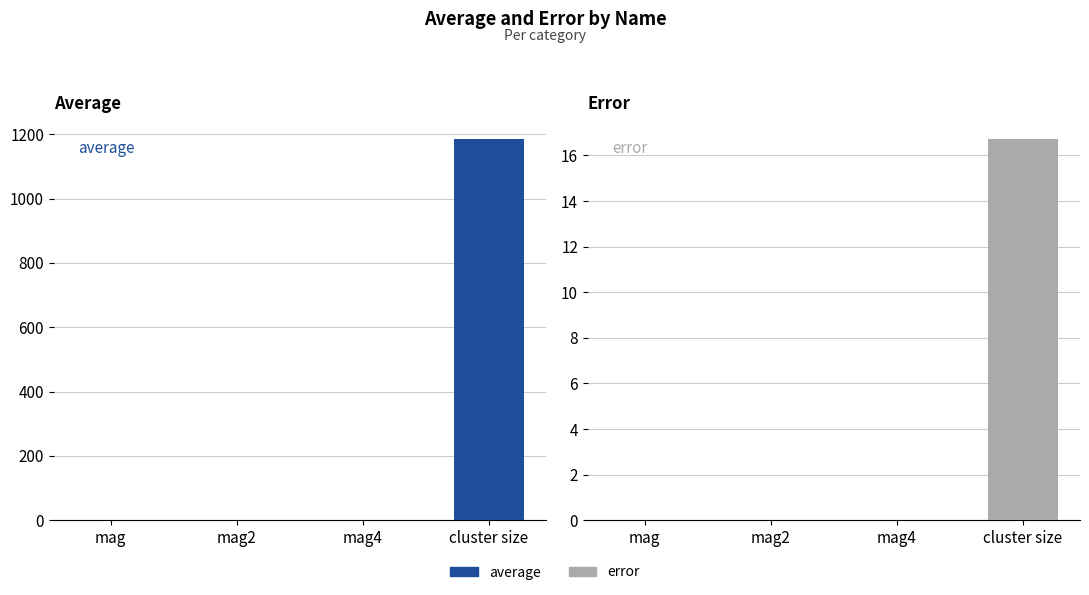

Rank the categories by error value from highest to lowest.

cluster size, mag2, mag4, mag